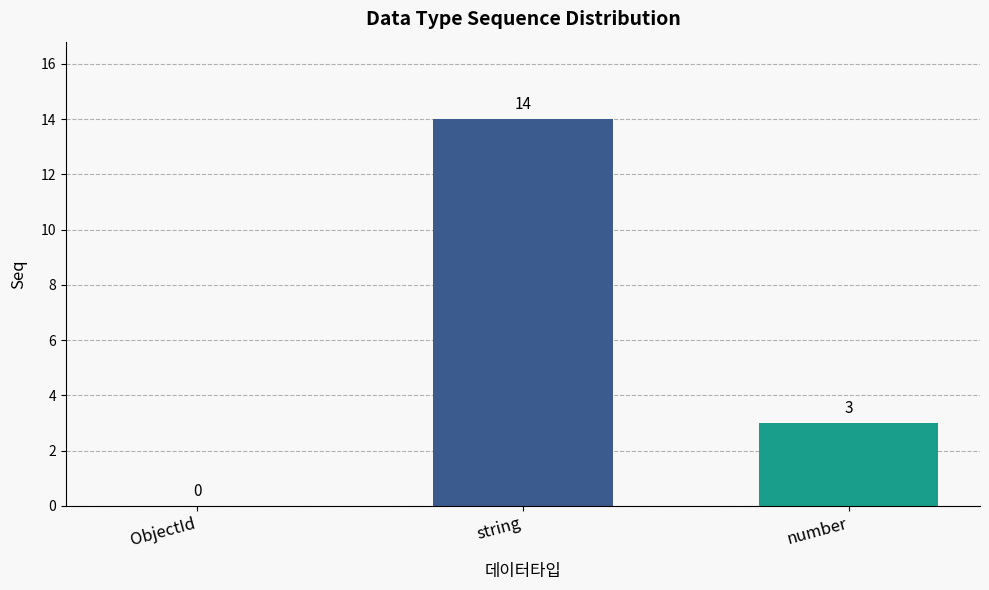

Approximately how many times larger is the value at string compared to number?

4.7